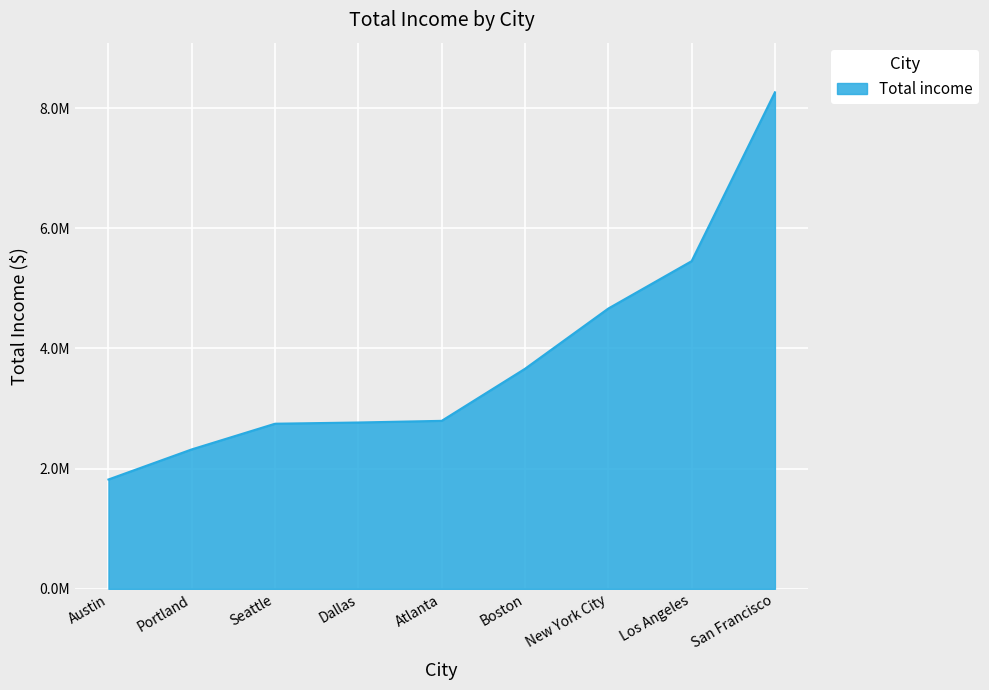

Does the chart display data point markers on the line(s)?

No